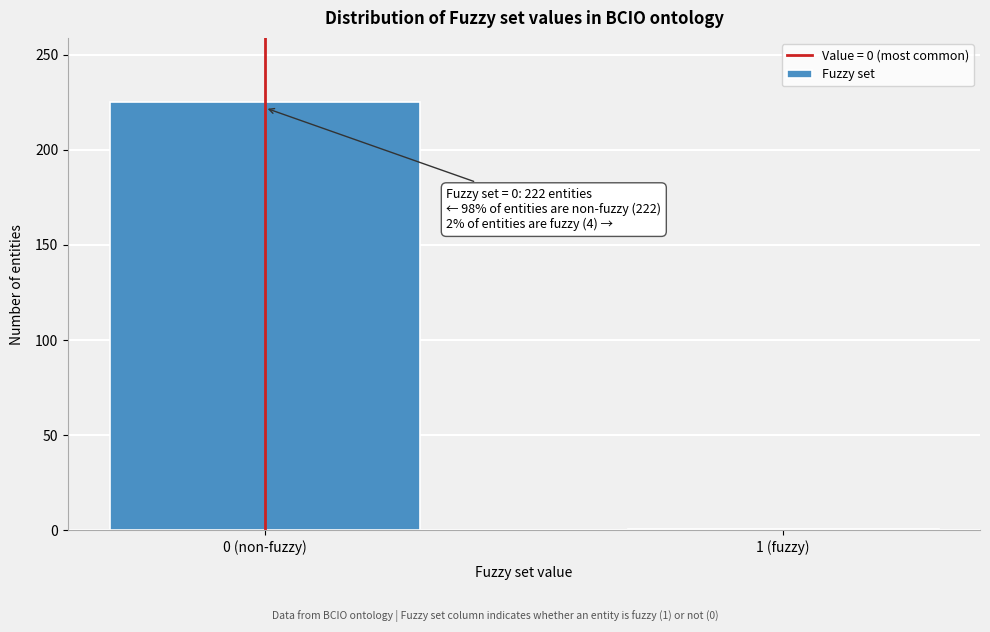

Reading left to right, what are all the values shown in this chart?

225	1